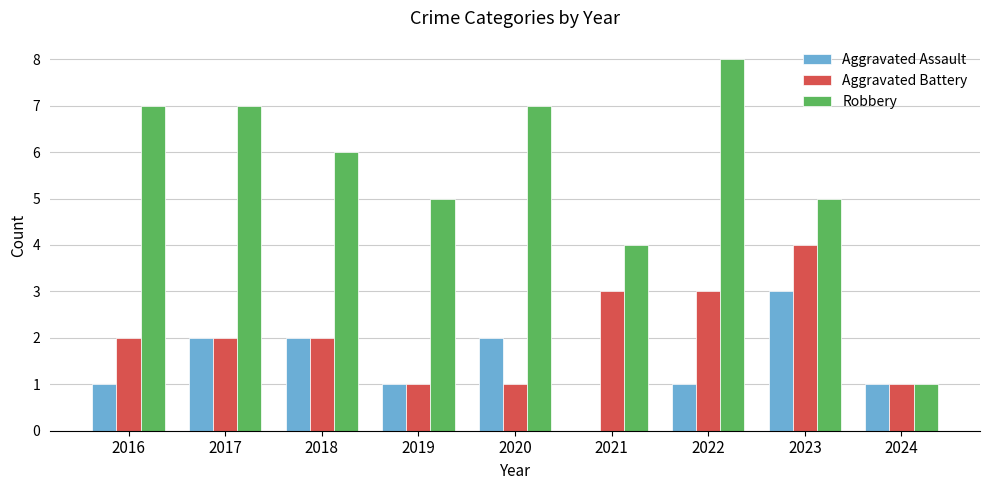

At which label does Aggravated Assault reach its peak?

2023